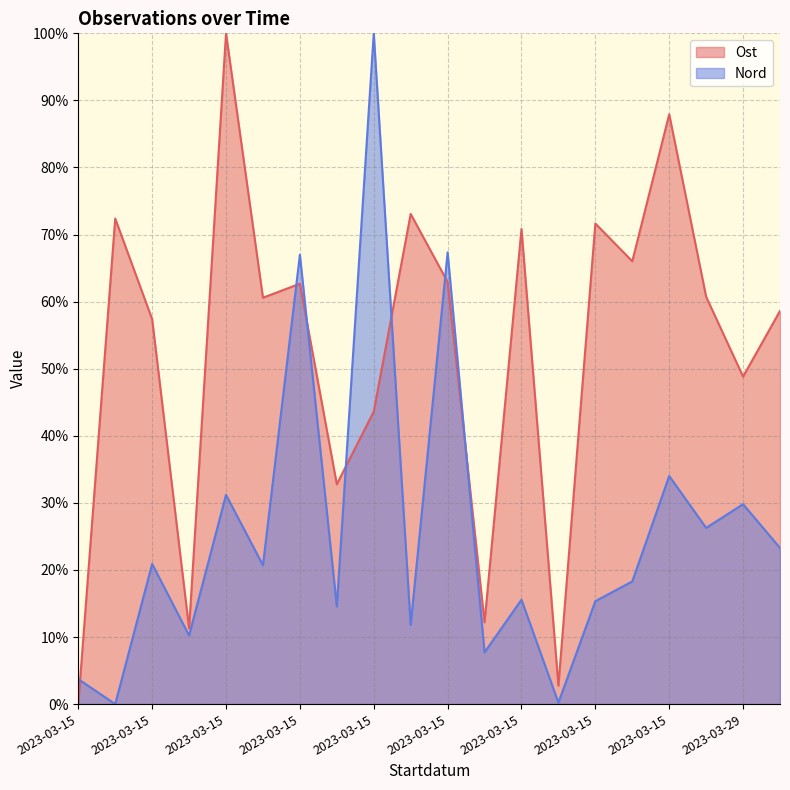

Which series ends up on top after the final intersection of Ost and Nord?

Ost